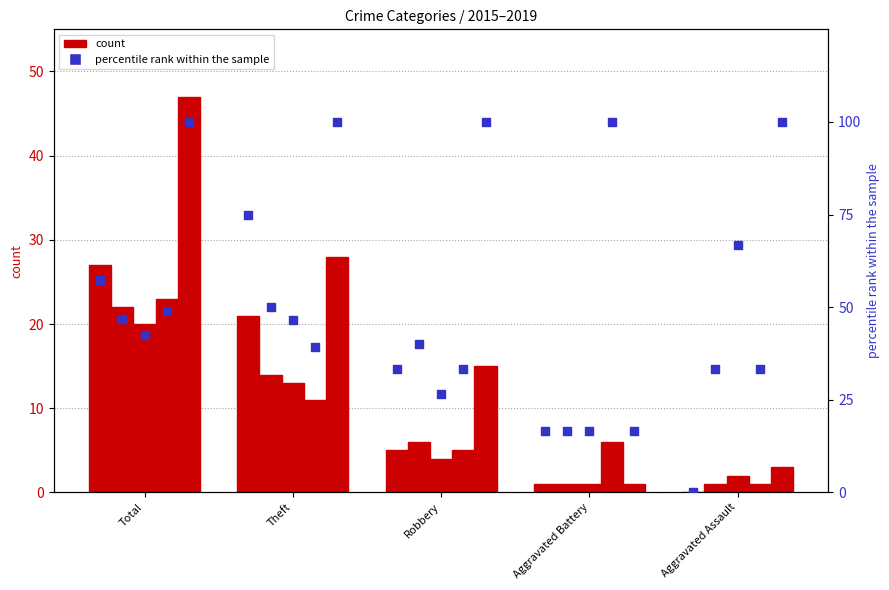

Is the value of 2019 at Robbery greater than the value of 2018 at Aggravated Assault?

Yes